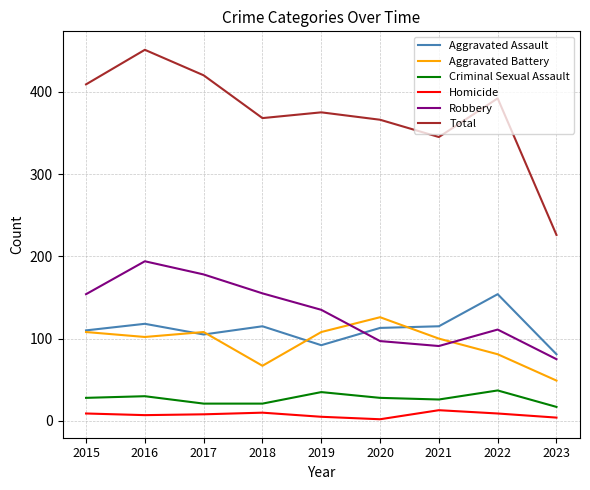

True or false: Aggravated Battery and Total cross at least once.

False